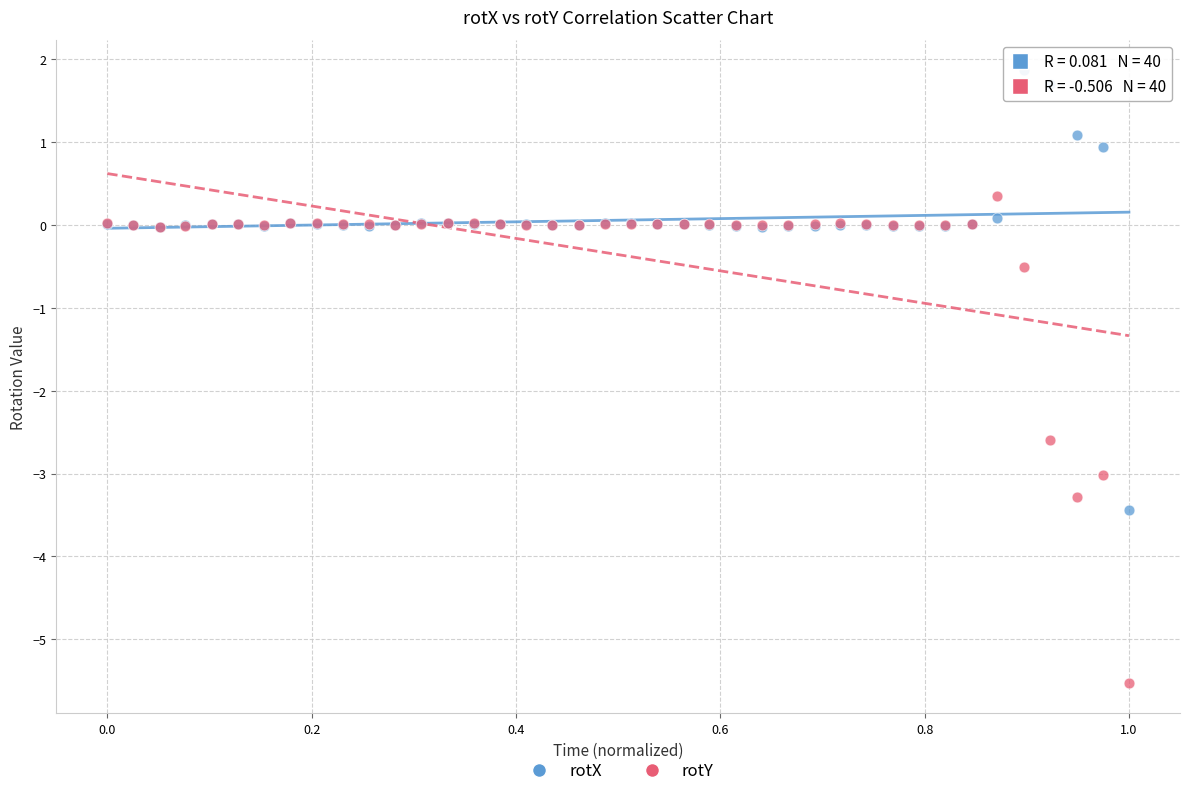

Which series has the largest Y range (max minus min)?

rotY